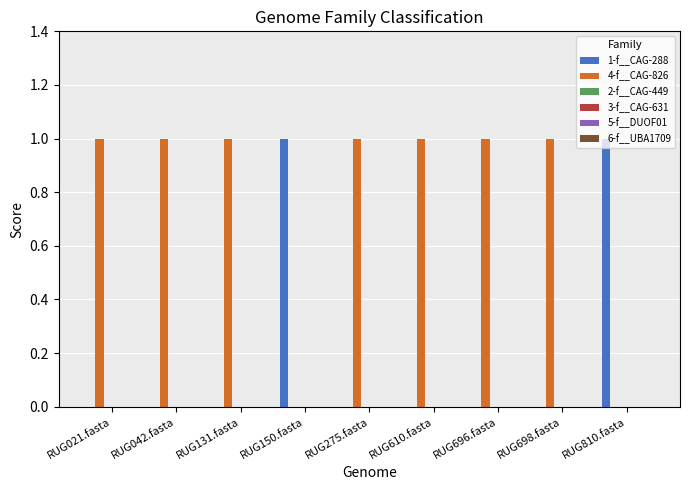

Which series has the largest total across all categories?

4-f__CAG-826